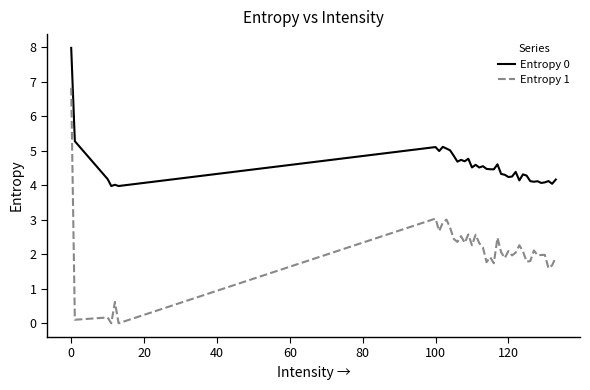

True or false: Entropy 1 and Entropy 0 cross at least once.

False